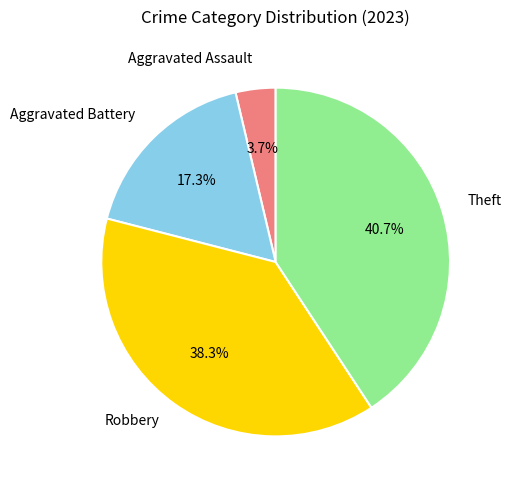

Does any single category account for the majority?

No